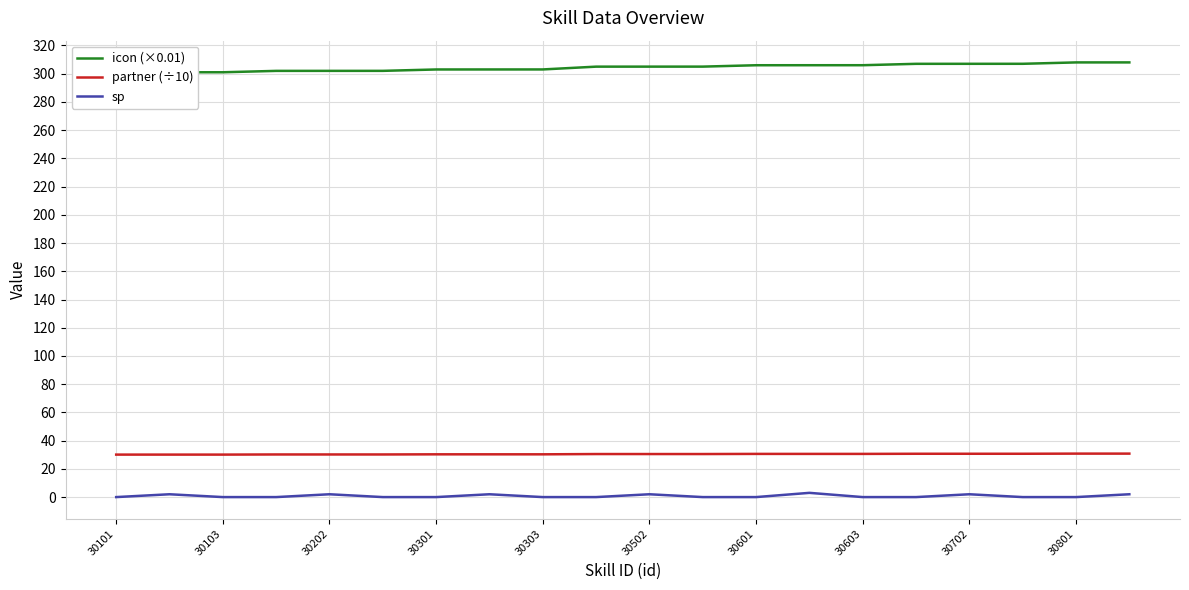

The value of partner (÷10) at 30103 is 30.1. True or false?

True